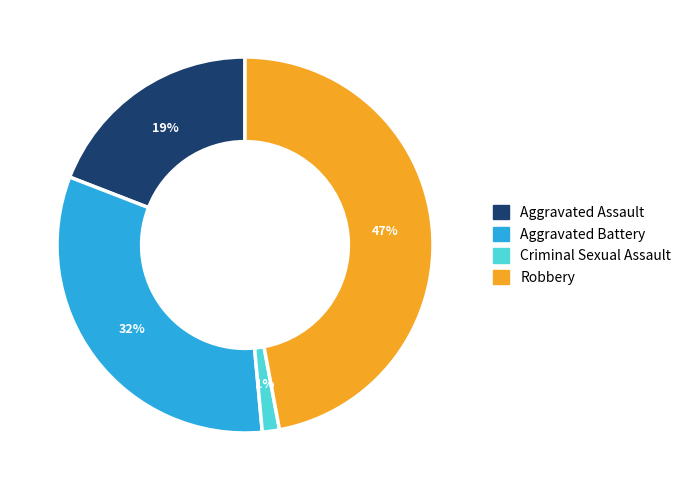

Is it true that Aggravated Assault is 8% of the pie?

False